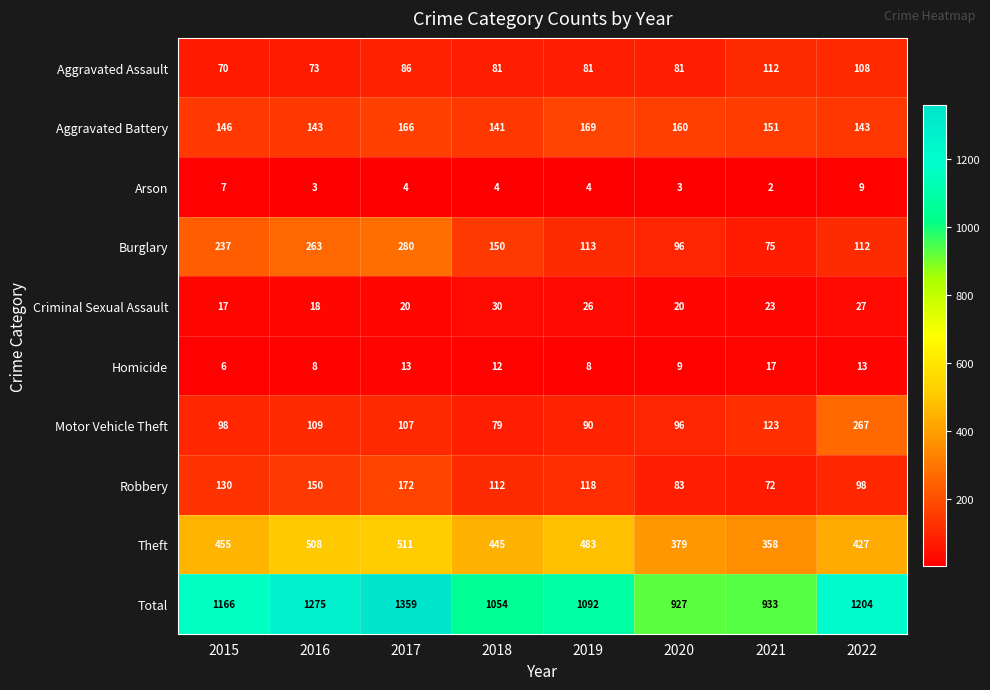

At which category is the sum across all series the highest?

2017